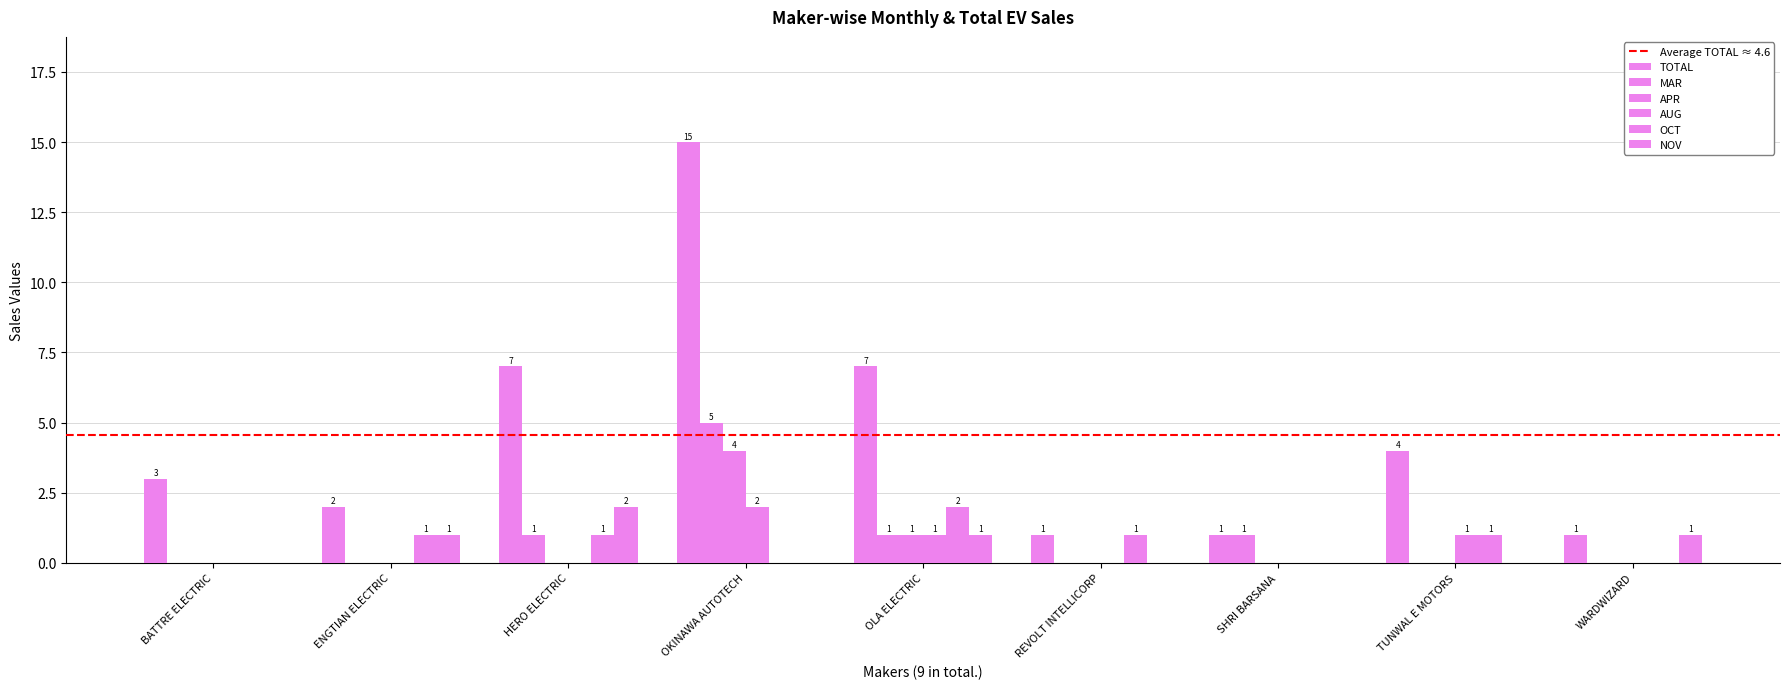

What is the label of the 6th bar from the right?

OKINAWA AUTOTECH